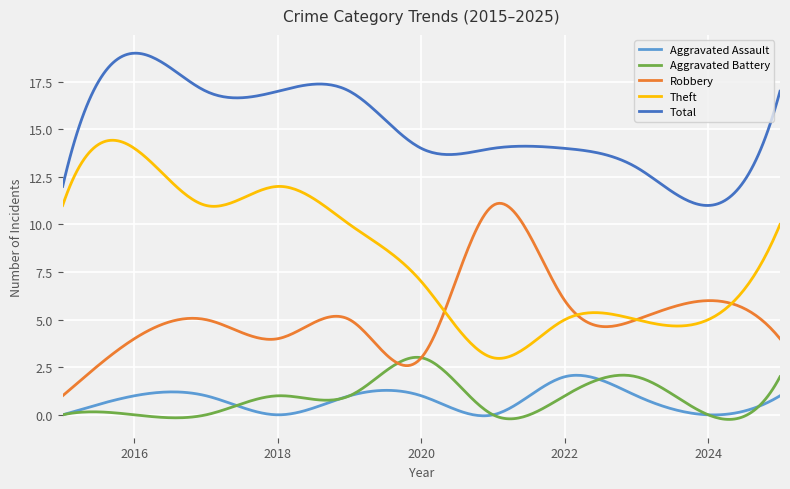

What is the highest value of the Theft series?

14.4